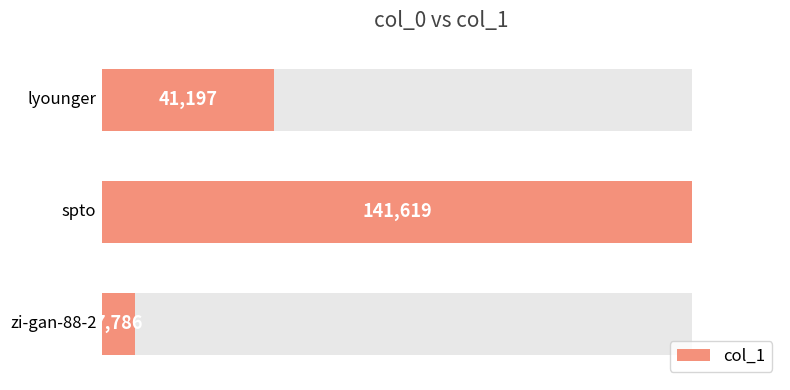

Reading right to left, list all the values displayed in this chart.

41197	141619	7786